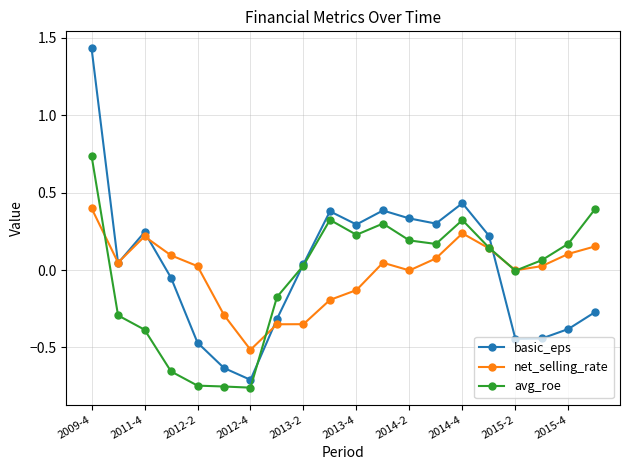

How many values in the basic_eps series are below 0?

9